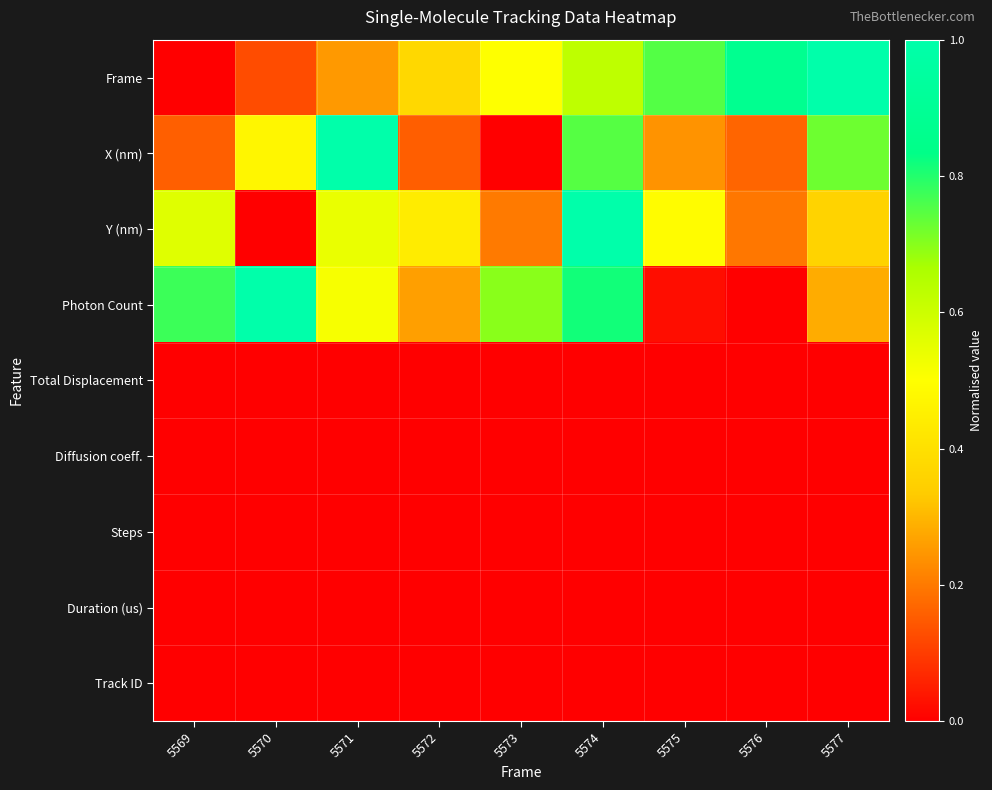

Reading left to right, what are all the values shown in this chart?

Frame: 5569=0.0	5570=0.1	5571=0.2	5572=0.4	5573=0.5	5574=0.6	5575=0.8	5576=0.9	5577=1.0
X (nm): 5569=0.2	5570=0.5	5571=1.0	5572=0.2	5573=0.0	5574=0.7	5575=0.2	5576=0.2	5577=0.7
Y (nm): 5569=0.6	5570=0.0	5571=0.5	5572=0.4	5573=0.2	5574=1.0	5575=0.5	5576=0.2	5577=0.4
Photon Count: 5569=0.8	5570=1.0	5571=0.5	5572=0.3	5573=0.7	5574=0.8	5575=0.0	5576=0.0	5577=0.3
Total Displacement: 5569=0.0	5570=0.0	5571=0.0	5572=0.0	5573=0.0	5574=0.0	5575=0.0	5576=0.0	5577=0.0
Diffusion coeff.: 5569=0.0	5570=0.0	5571=0.0	5572=0.0	5573=0.0	5574=0.0	5575=0.0	5576=0.0	5577=0.0
Steps: 5569=0.0	5570=0.0	5571=0.0	5572=0.0	5573=0.0	5574=0.0	5575=0.0	5576=0.0	5577=0.0
Duration (us): 5569=0.0	5570=0.0	5571=0.0	5572=0.0	5573=0.0	5574=0.0	5575=0.0	5576=0.0	5577=0.0
Track ID: 5569=0.0	5570=0.0	5571=0.0	5572=0.0	5573=0.0	5574=0.0	5575=0.0	5576=0.0	5577=0.0